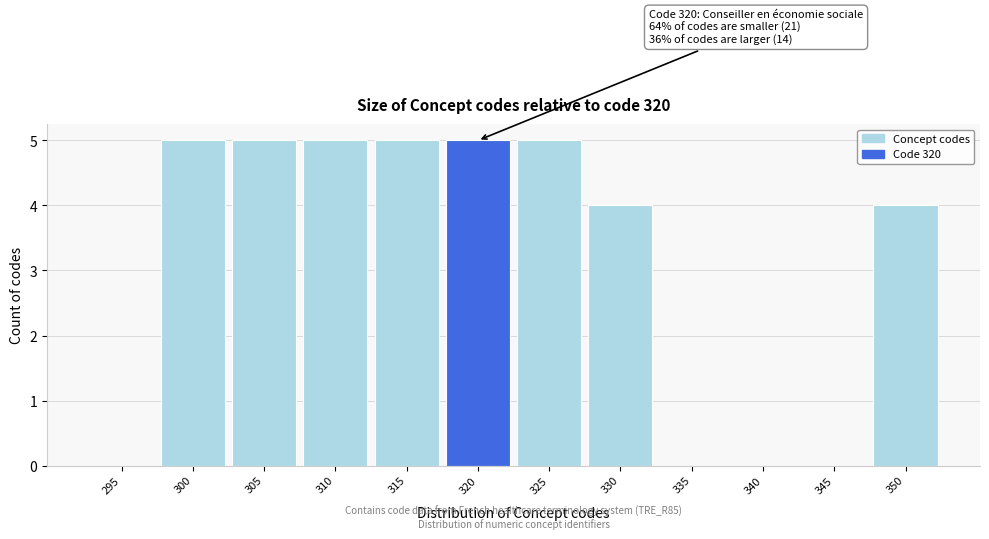

Reading left to right, what are all the values shown in this chart?

295=0	300=5	305=5	310=5	315=5	320=5	325=5	330=4	335=0	340=0	345=0	350=4